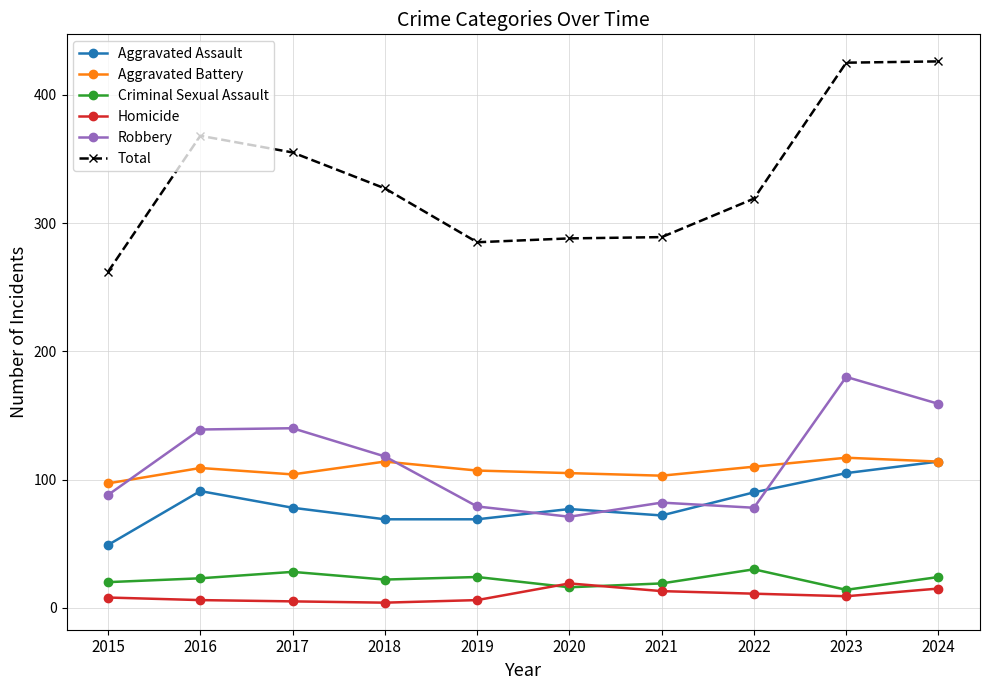

The value of Criminal Sexual Assault at 2024 is 24. True or false?

True